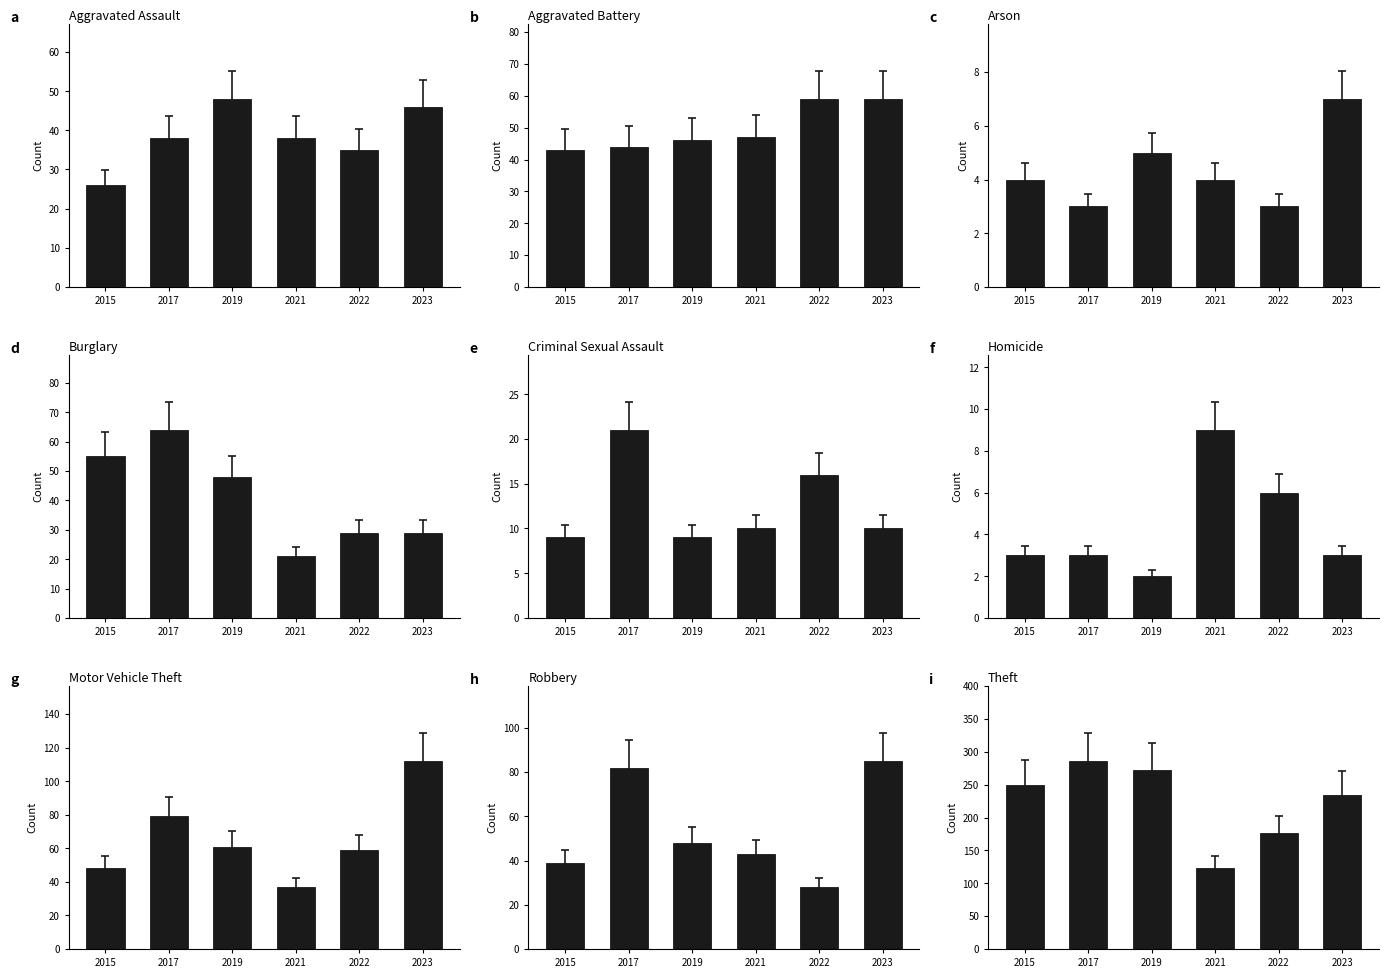

Rank the series at Aggravated Battery from highest to lowest value.

2022, 2023, 2021, 2019, 2017, 2015